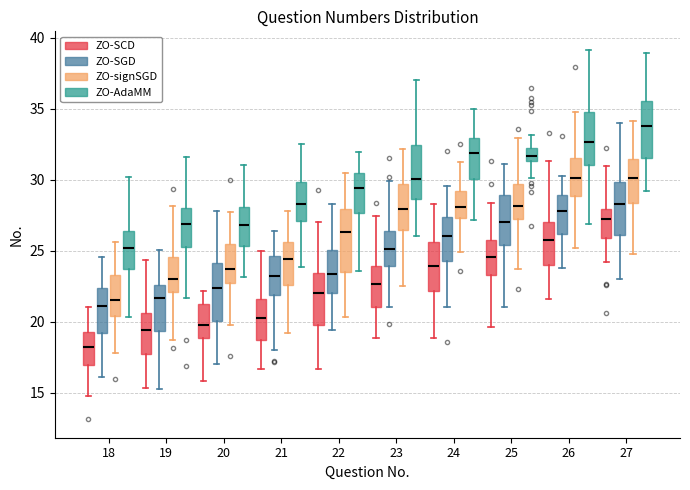

Reading left to right, transcribe this box plot: for each box, give where its median line is, the range the box spans, and where its two whiskers end, as read against the y-axis. The values are not printed on the chart, so give them approximately, as read against the axis.

18 (ZO-SCD): median 18.0, box 17.0 to 19.5, whiskers 14.5 to 21.0
18 (ZO-SGD): median 21.0, box 19.0 to 22.5, whiskers 16.0 to 24.5
18 (ZO-signSGD): median 21.5, box 20.5 to 23.5, whiskers 18.0 to 25.5
18 (ZO-AdaMM): median 25.0, box 23.5 to 26.5, whiskers 20.5 to 30.0
19 (ZO-SCD): median 19.5, box 17.5 to 20.5, whiskers 15.5 to 24.5
19 (ZO-SGD): median 21.5, box 19.5 to 22.5, whiskers 15.5 to 25.0
19 (ZO-signSGD): median 23.0, box 22.0 to 24.5, whiskers 18.5 to 28.0
19 (ZO-AdaMM): median 27.0, box 25.5 to 28.0, whiskers 21.5 to 31.5
20 (ZO-SCD): median 20.0, box 19.0 to 21.0, whiskers 16.0 to 22.0
20 (ZO-SGD): median 22.5, box 20.0 to 24.0, whiskers 17.0 to 28.0
20 (ZO-signSGD): median 23.5, box 22.5 to 25.5, whiskers 19.5 to 27.5
20 (ZO-AdaMM): median 27.0, box 25.5 to 28.0, whiskers 23.0 to 31.0
21 (ZO-SCD): median 20.5, box 18.5 to 21.5, whiskers 16.5 to 25.0
21 (ZO-SGD): median 23.0, box 22.0 to 24.5, whiskers 18.0 to 26.5
21 (ZO-signSGD): median 24.5, box 22.5 to 25.5, whiskers 19.0 to 28.0
21 (ZO-AdaMM): median 28.5, box 27.0 to 30.0, whiskers 24.0 to 32.5
22 (ZO-SCD): median 22.0, box 20.0 to 23.5, whiskers 16.5 to 27.0
22 (ZO-SGD): median 23.5, box 22.0 to 25.0, whiskers 19.5 to 28.5
22 (ZO-signSGD): median 26.5, box 23.5 to 28.0, whiskers 20.5 to 30.5
22 (ZO-AdaMM): median 29.5, box 27.5 to 30.5, whiskers 23.5 to 32.0
23 (ZO-SCD): median 22.5, box 21.0 to 24.0, whiskers 19.0 to 27.5
23 (ZO-SGD): median 25.0, box 24.0 to 26.5, whiskers 21.0 to 30.0
23 (ZO-signSGD): median 28.0, box 26.5 to 29.5, whiskers 22.5 to 32.0
23 (ZO-AdaMM): median 30.0, box 28.5 to 32.5, whiskers 26.0 to 37.0
24 (ZO-SCD): median 24.0, box 22.0 to 25.5, whiskers 19.0 to 28.5
24 (ZO-SGD): median 26.0, box 24.5 to 27.5, whiskers 21.0 to 29.5
24 (ZO-signSGD): median 28.0, box 27.5 to 29.0, whiskers 25.0 to 31.0
24 (ZO-AdaMM): median 32.0, box 30.0 to 33.0, whiskers 27.0 to 35.0
25 (ZO-SCD): median 24.5, box 23.5 to 25.5, whiskers 19.5 to 28.5
25 (ZO-SGD): median 27.0, box 25.5 to 29.0, whiskers 21.0 to 31.0
25 (ZO-signSGD): median 28.0, box 27.0 to 29.5, whiskers 23.5 to 33.0
25 (ZO-AdaMM): median 31.5 (inside the box), box 31.5 to 32.0, whiskers 30.0 to 33.0
26 (ZO-SCD): median 25.5, box 24.0 to 27.0, whiskers 21.5 to 31.5
26 (ZO-SGD): median 28.0, box 26.0 to 29.0, whiskers 24.0 to 30.5
26 (ZO-signSGD): median 30.0, box 29.0 to 31.5, whiskers 25.0 to 35.0
26 (ZO-AdaMM): median 32.5, box 31.0 to 34.5, whiskers 27.0 to 39.0
27 (ZO-SCD): median 27.5, box 26.0 to 28.0, whiskers 24.0 to 31.0
27 (ZO-SGD): median 28.5, box 26.0 to 30.0, whiskers 23.0 to 34.0
27 (ZO-signSGD): median 30.0, box 28.5 to 31.5, whiskers 24.5 to 34.0
27 (ZO-AdaMM): median 33.5, box 31.5 to 35.5, whiskers 29.0 to 39.0